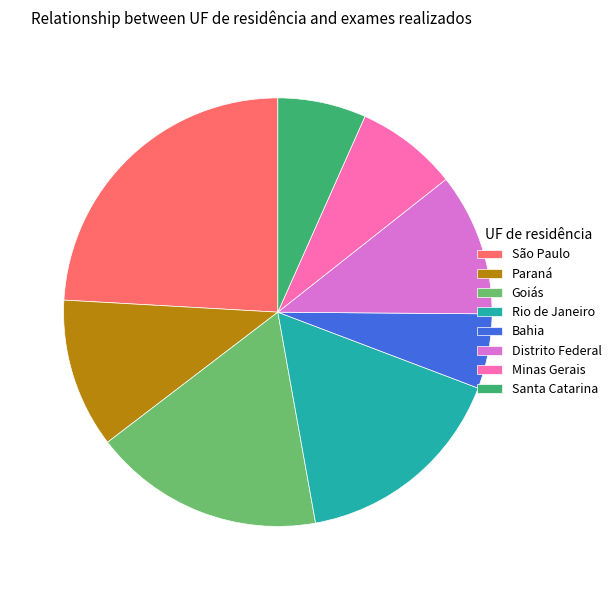

How many slices are in this pie chart?

8